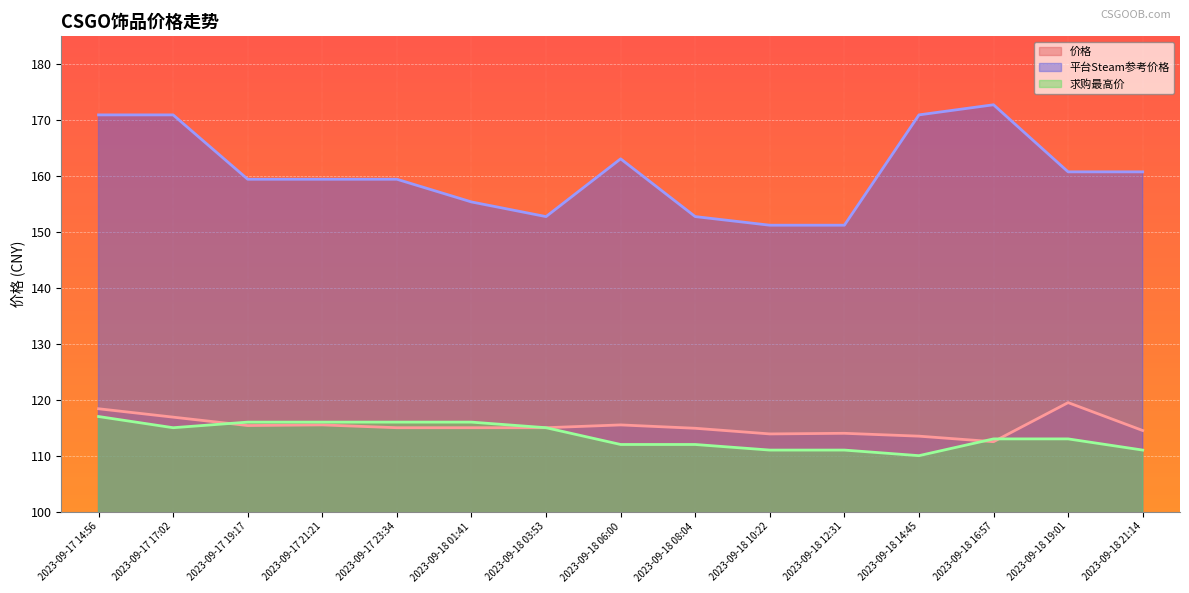

The value of 平台Steam参考价格 at 2023-09-18 10:22 is 151.2. True or false?

True